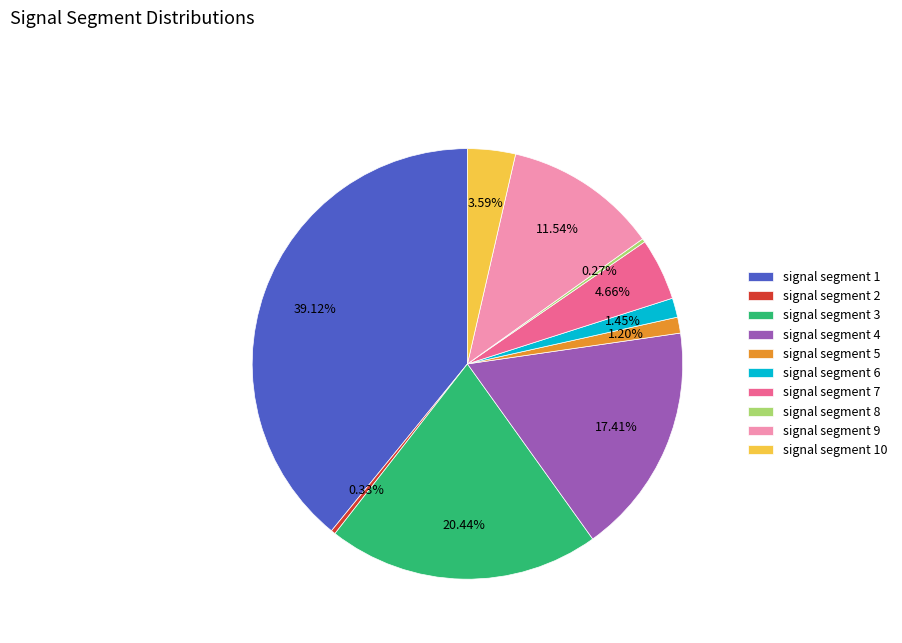

Is there a majority slice in this chart?

No